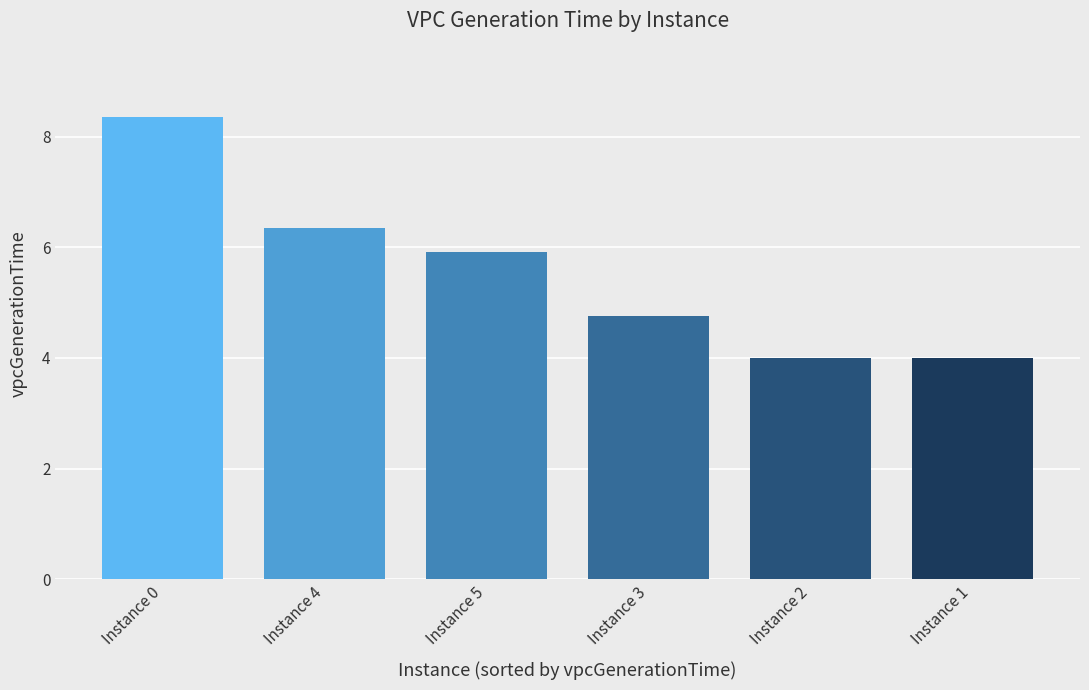

What is the sum of the values at Instance 3 and Instance 0?

13.1